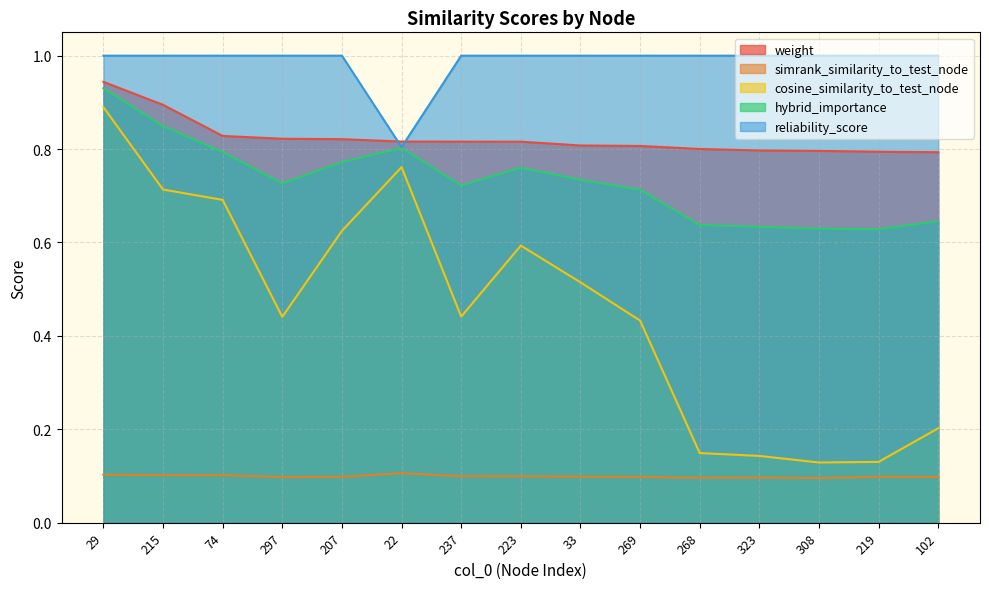

Which series changed the most between 237 and 308?

cosine_similarity_to_test_node